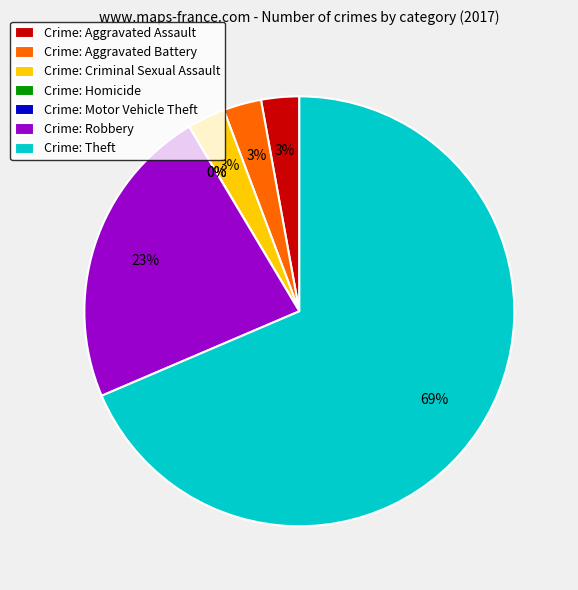

What is the total percentage of Aggravated Battery and Criminal Sexual Assault?

5.7%